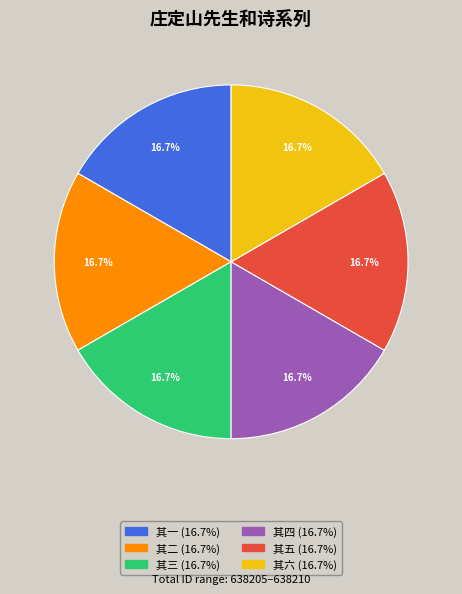

How many slices are in this pie chart?

6